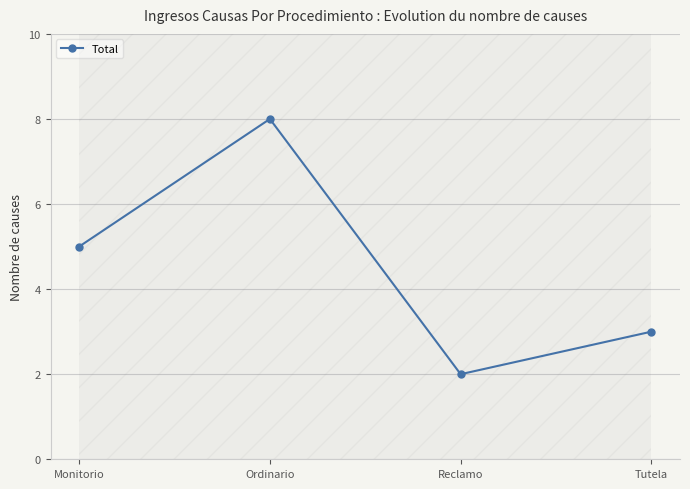

Rank the categories by value from highest to lowest.

Ordinario, Monitorio, Tutela, Reclamo